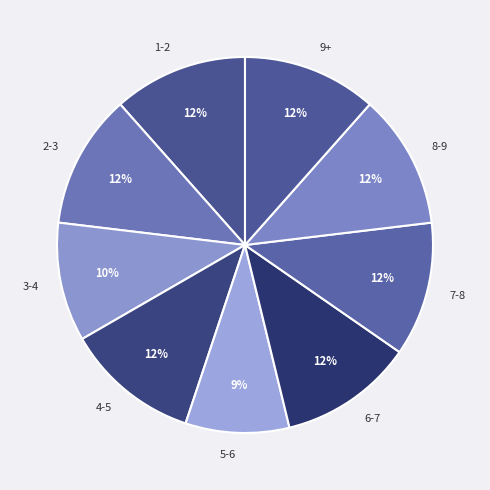

What percentage is the 4-5 slice, to the nearest percent?

12%